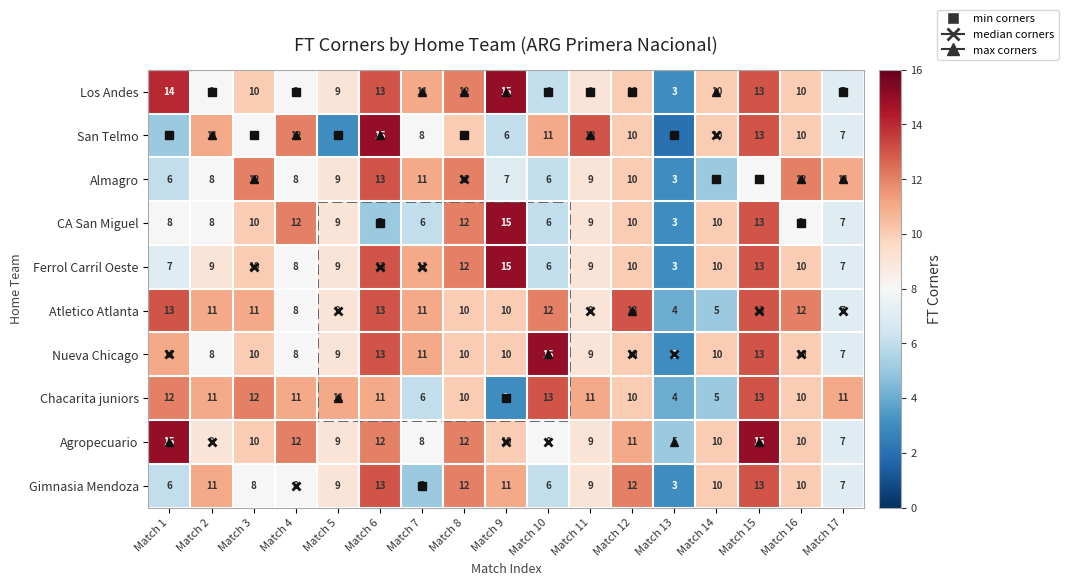

At which category is the sum across all series the highest?

Match 15